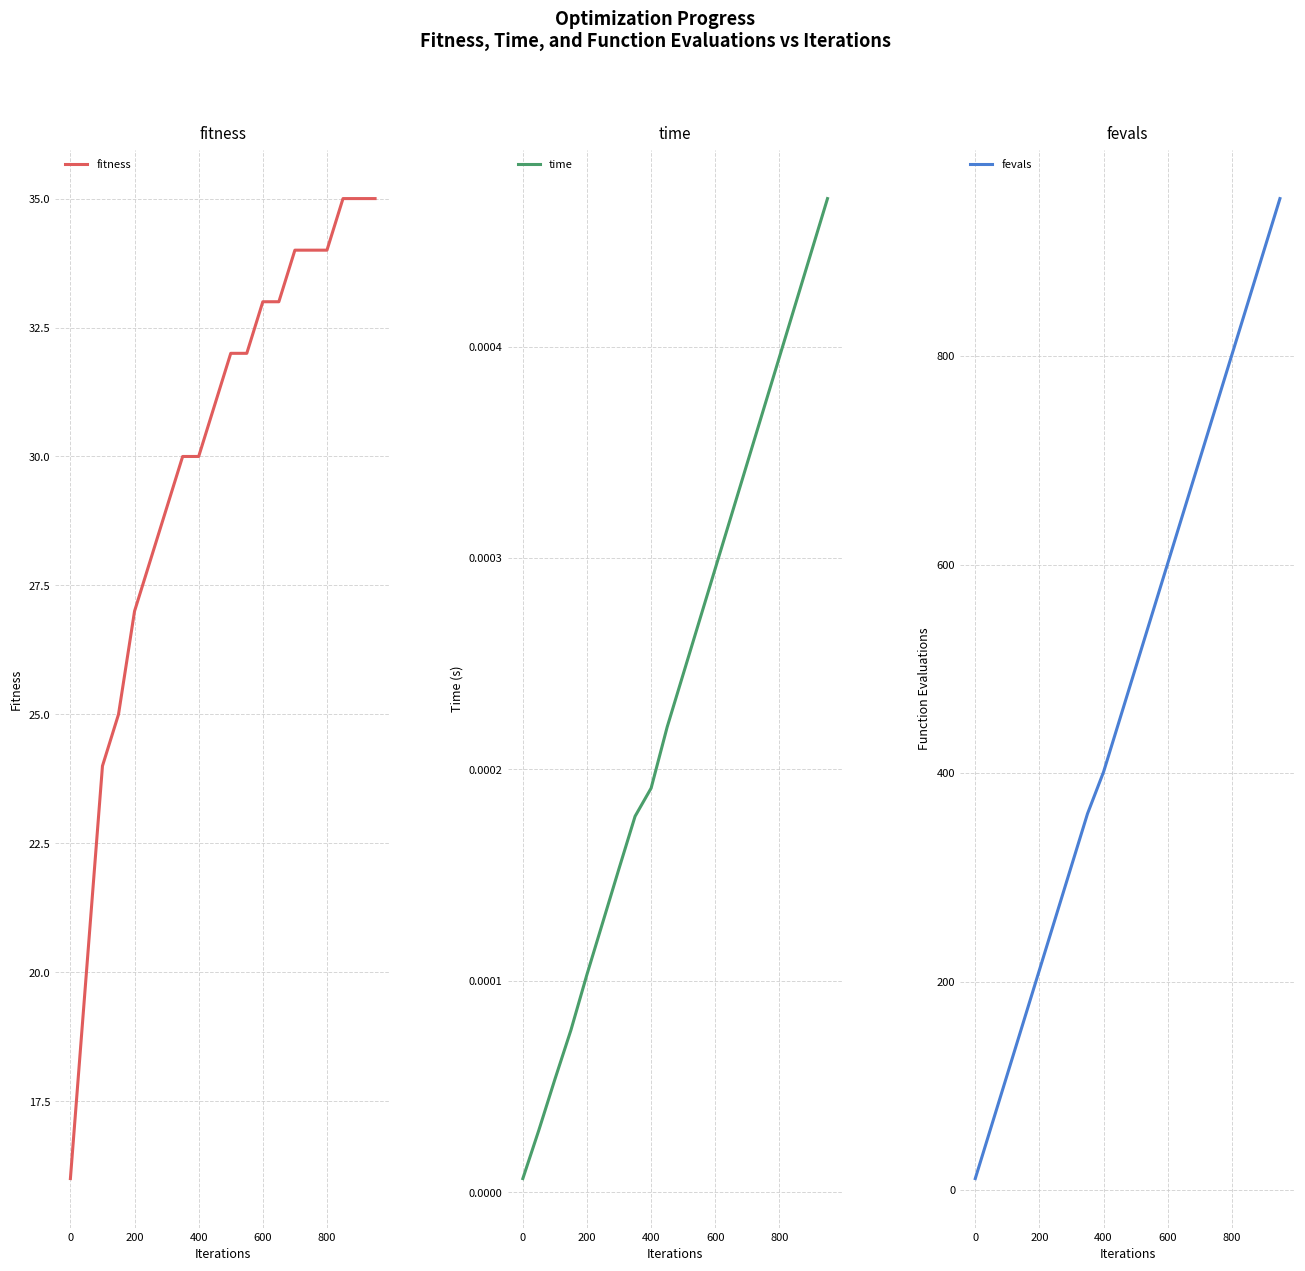

Which series has the largest total across all categories?

fevals